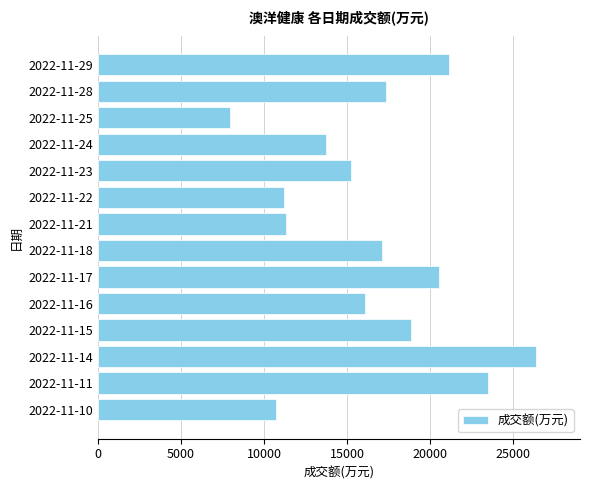

Is it true that the value at 2022-11-11 is 14837?

False